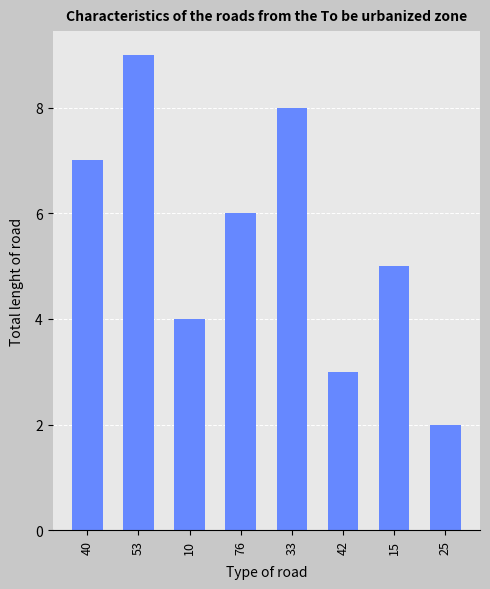

What is the greatest value displayed?

9